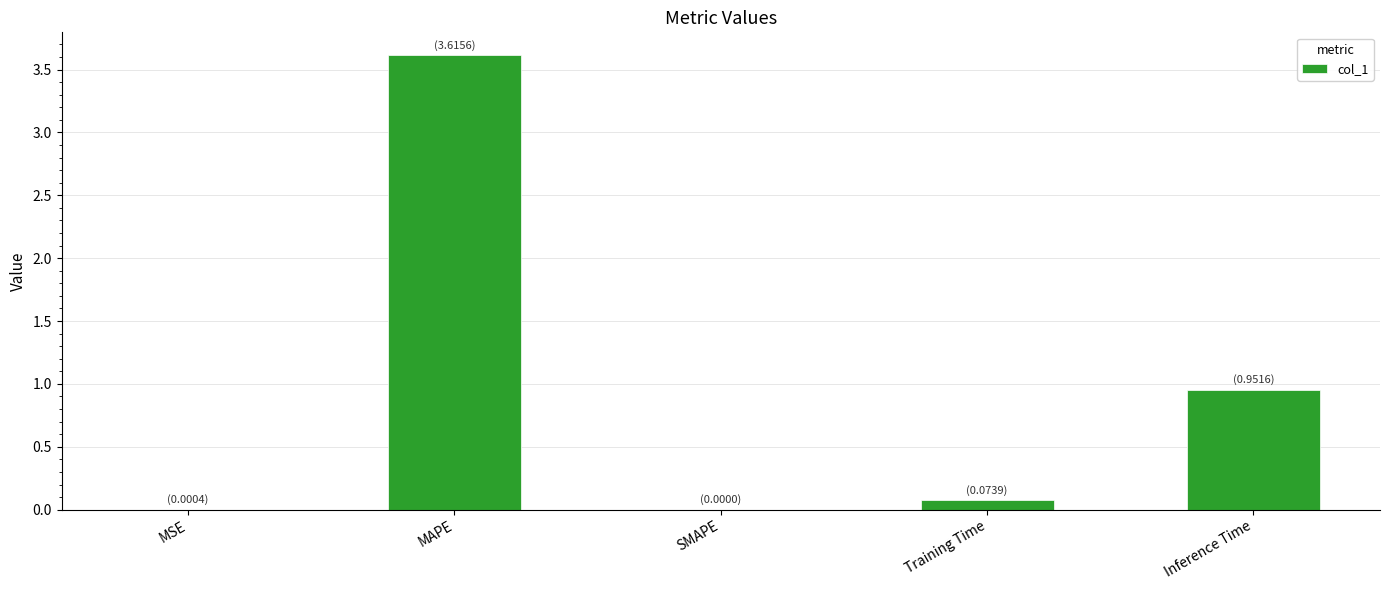

Are the bars grouped side by side (vs. stacked)?

No